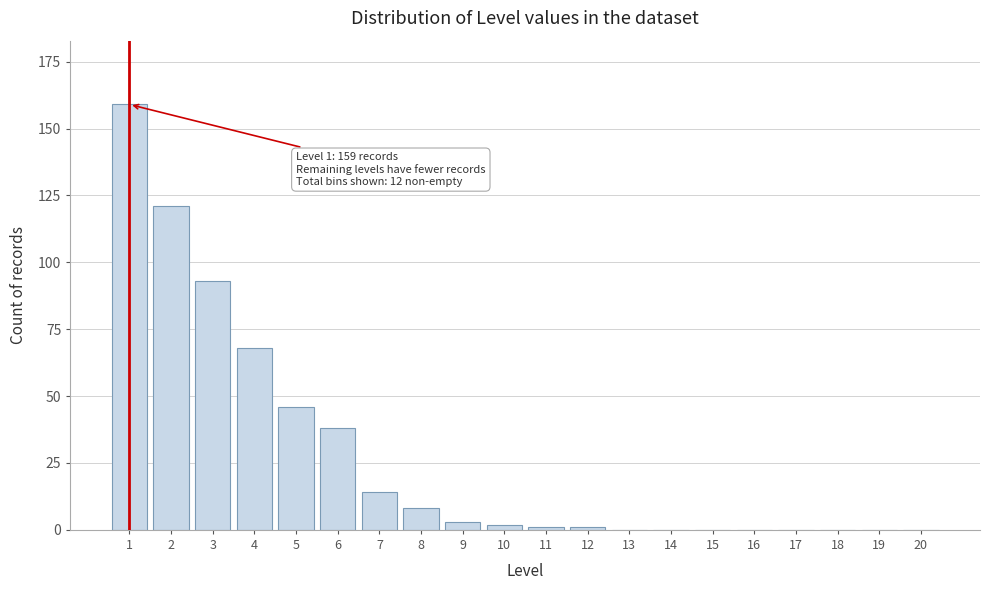

Reading left to right, extract all data points from this chart.

1=159	2=121	3=93	4=68	5=46	6=38	7=14	8=8	9=3	10=2	11=1	12=1	13=0	14=0	15=0	16=0	17=0	18=0	19=0	20=0